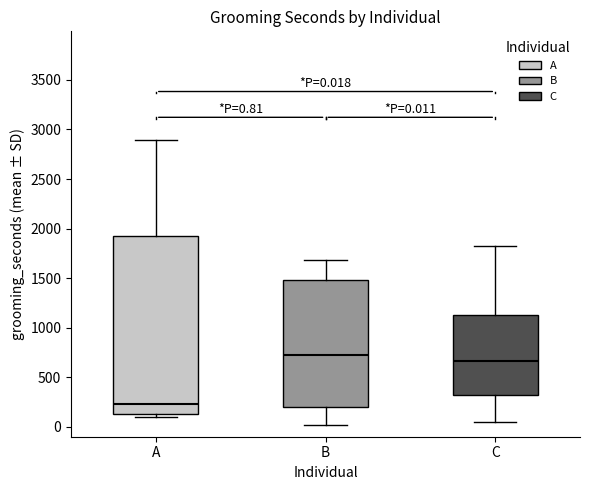

Which box is the tallest, from its lower edge to its upper edge?

A